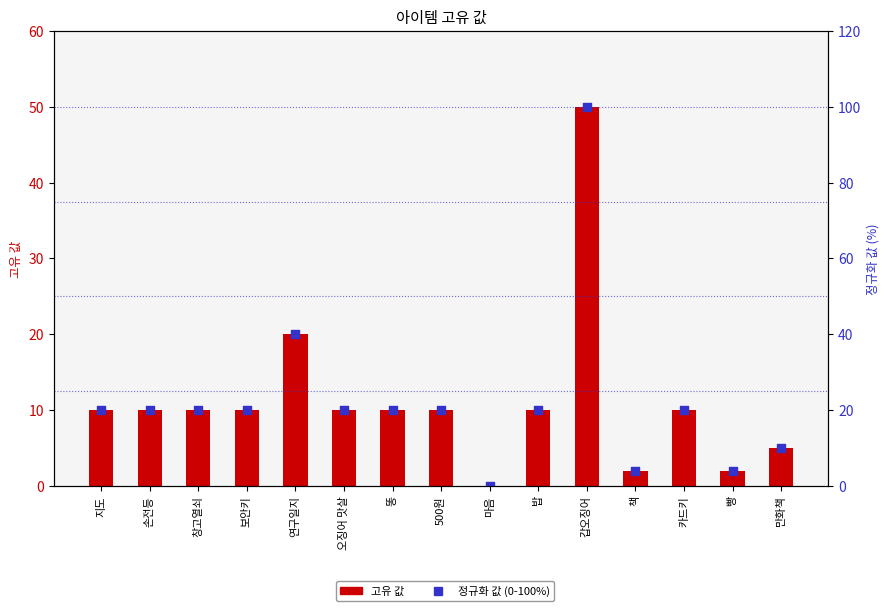

What are all the series names shown in the legend?

고유 값, 정규화 값 (0-100%)